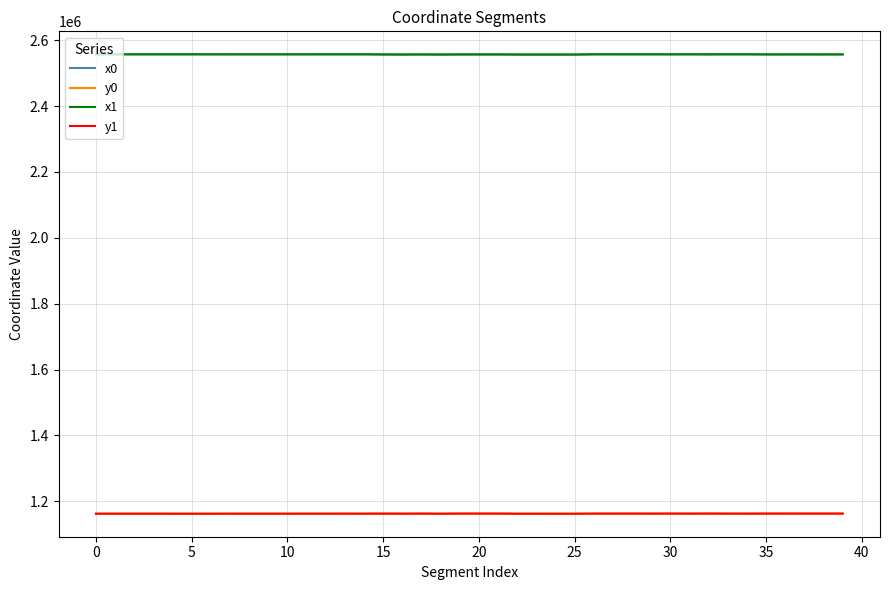

True or false: y0 and x1 cross at least once.

False